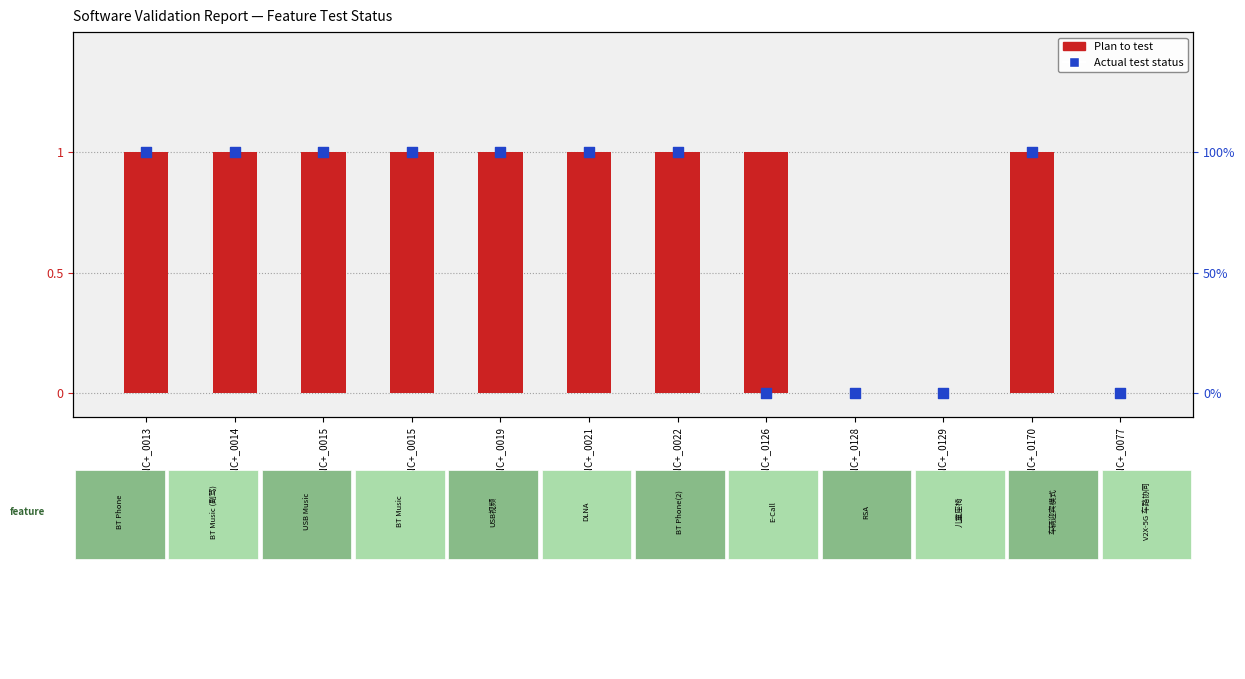

Which series has the largest Y range (max minus min)?

Plan to test